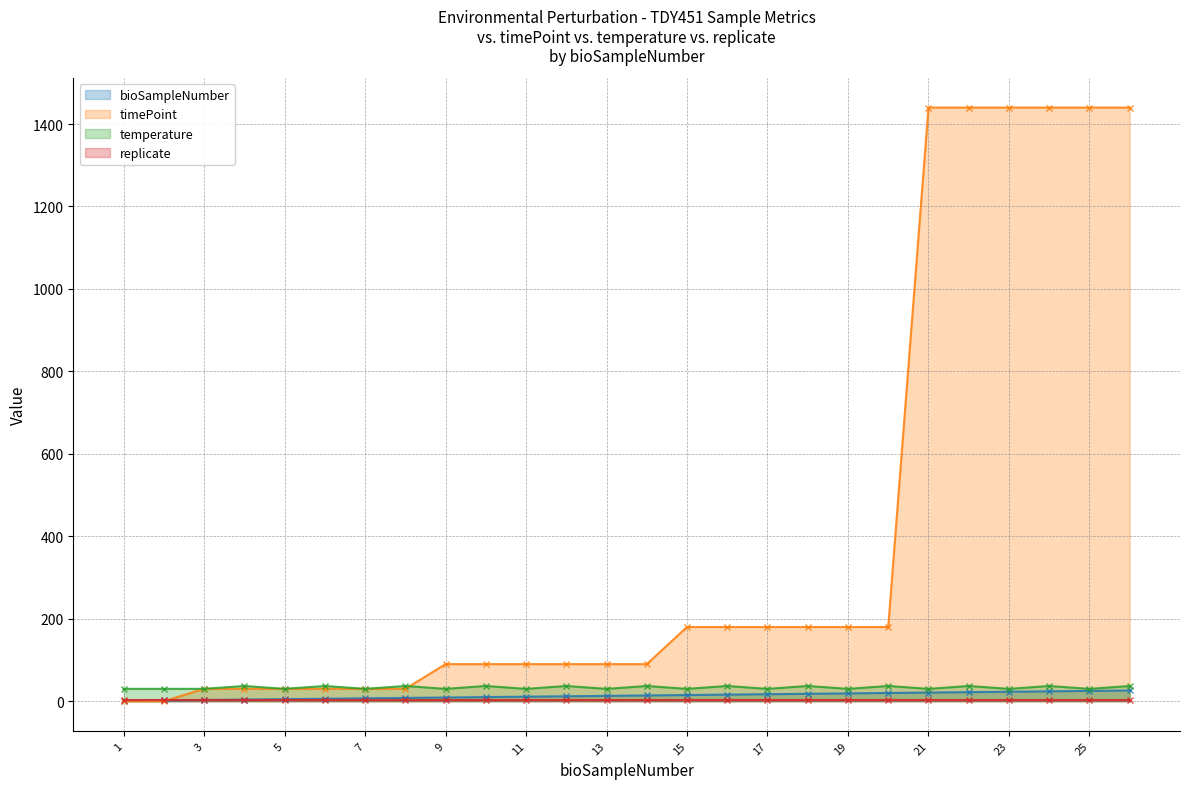

Count the temperature values in the range 30 to 37.

26